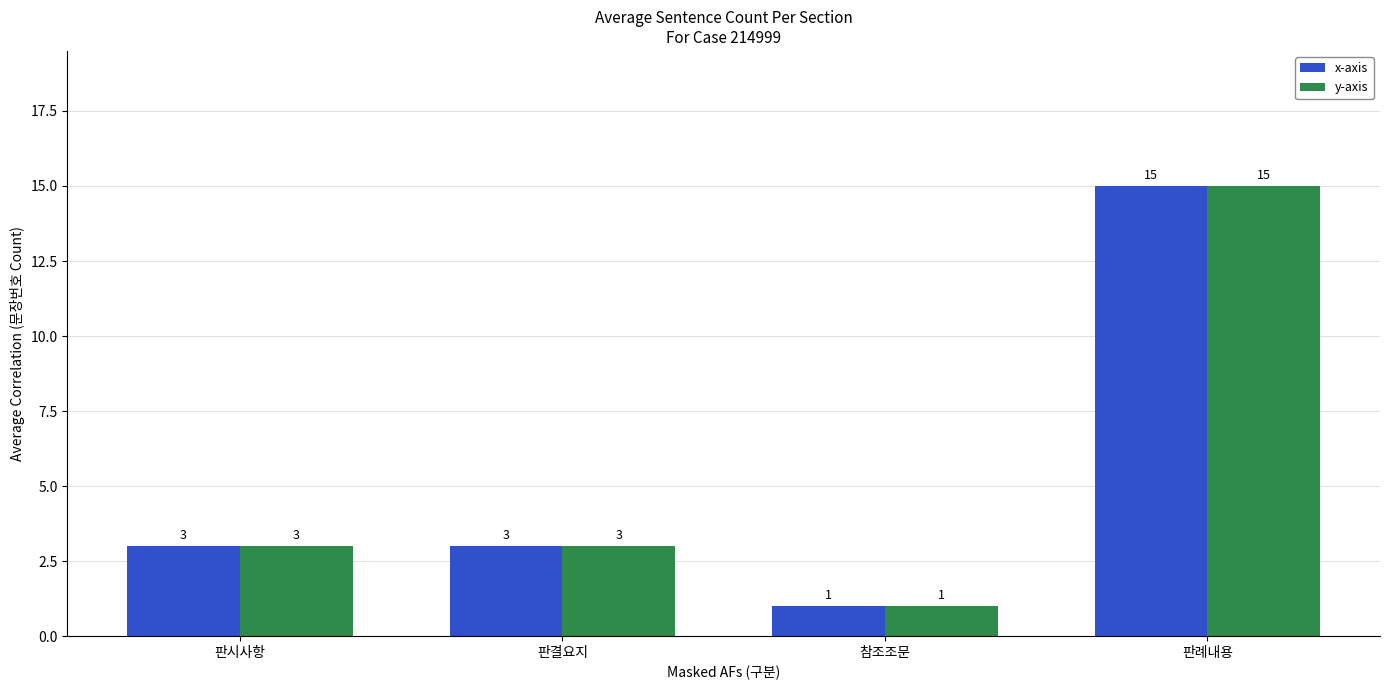

What is the average value of the y-axis series?

6